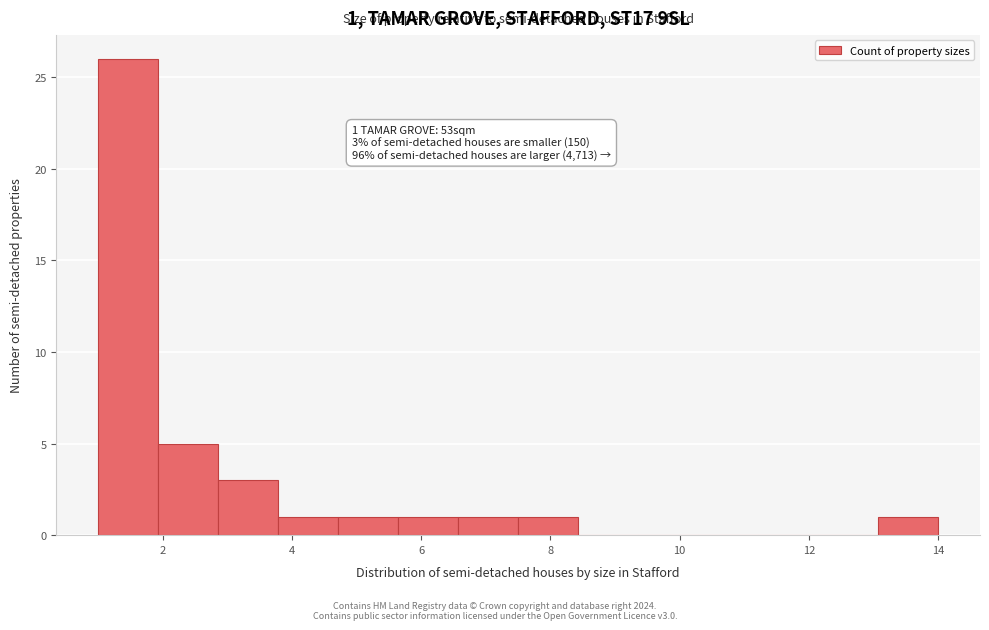

Over which range of the x-axis is the bar tallest?

1.0 to 2.0